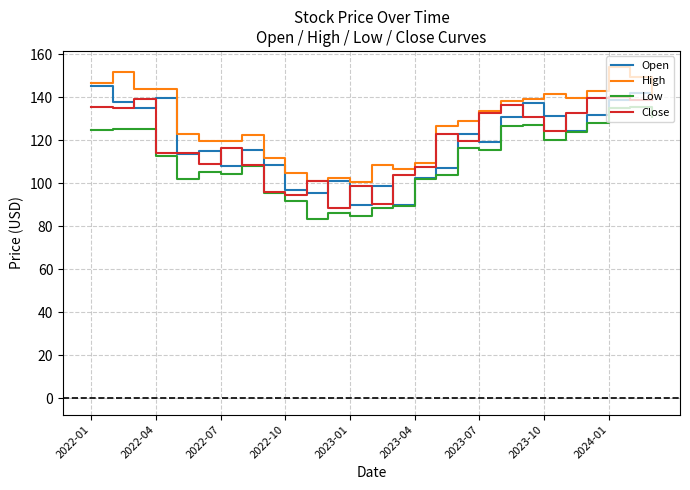

What is the greatest value displayed?

153.8